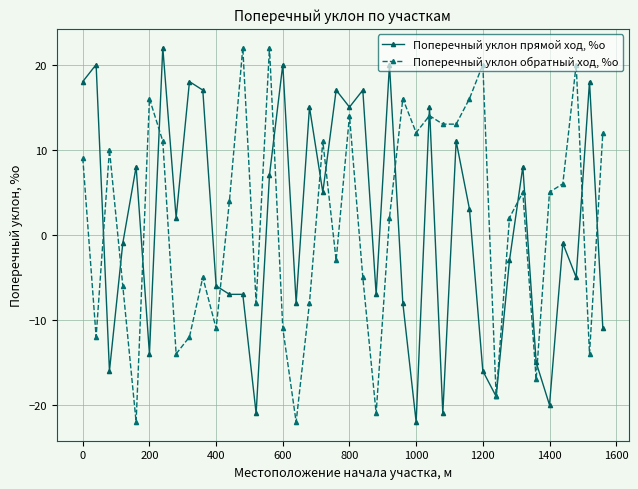

What is the highest value of the Поперечный уклон обратный ход, %о series?

22